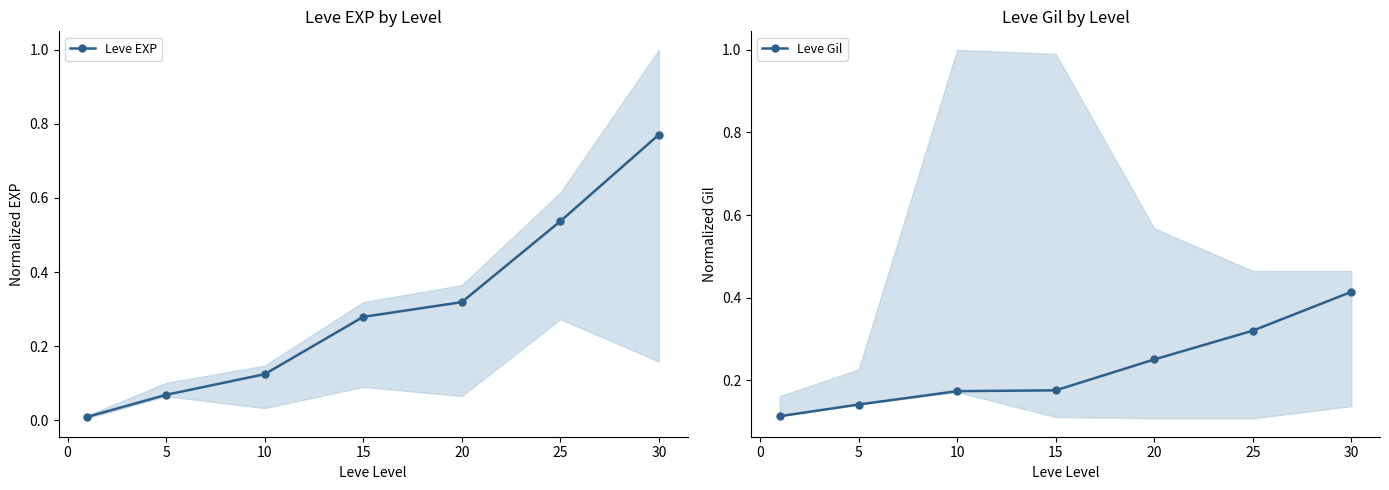

True or false: Leve EXP has a value of 1.2 at 30.

False